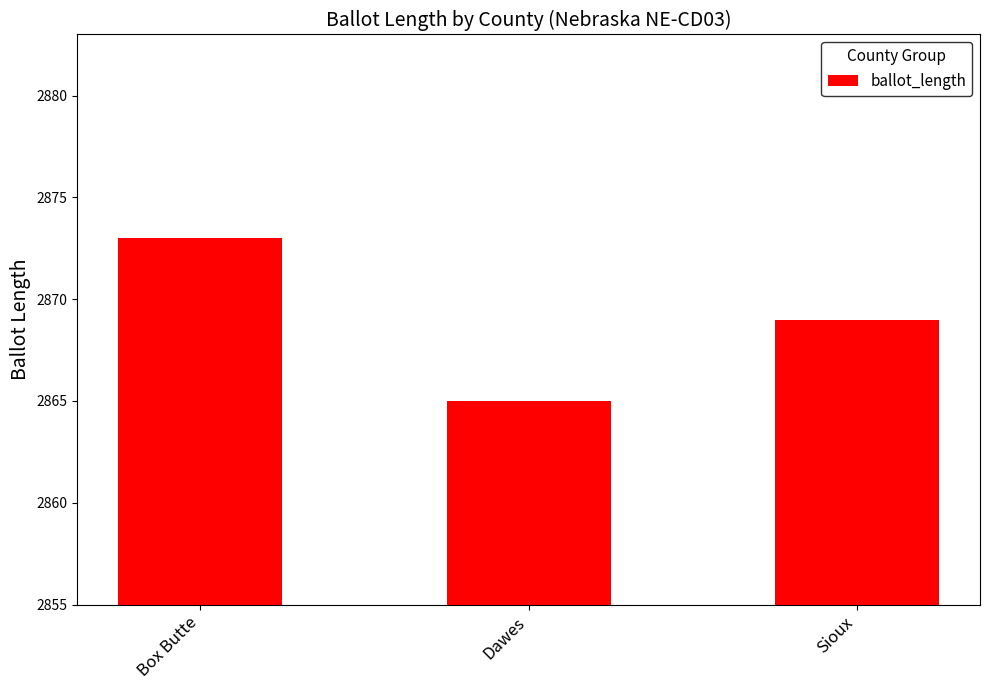

What position from the left is Box Butte?

1